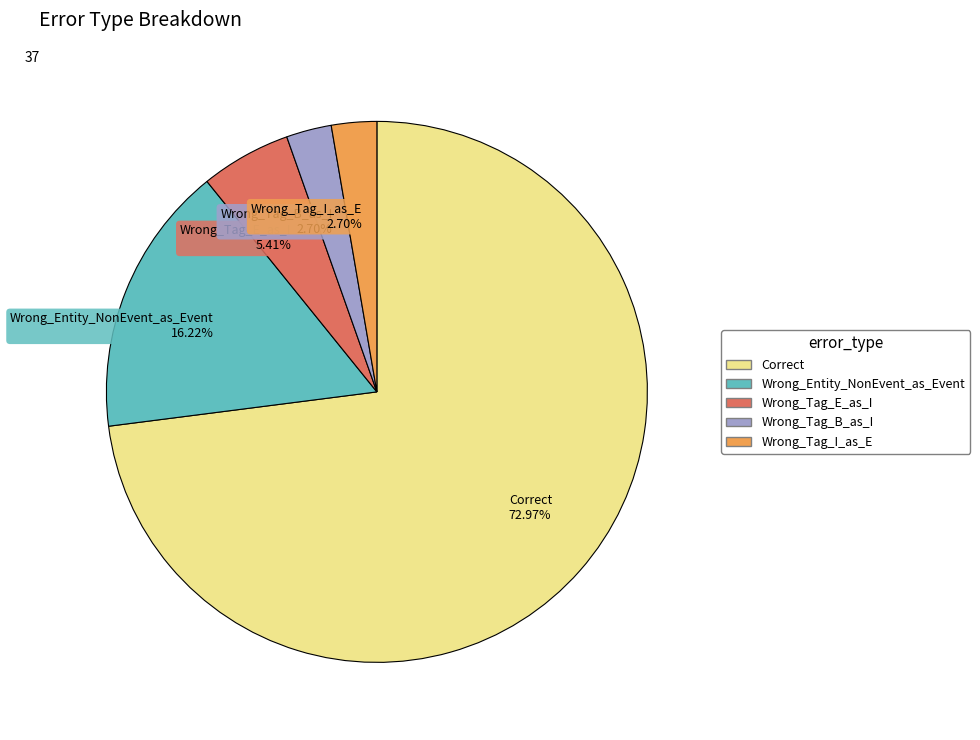

How many slices are in this pie chart?

5